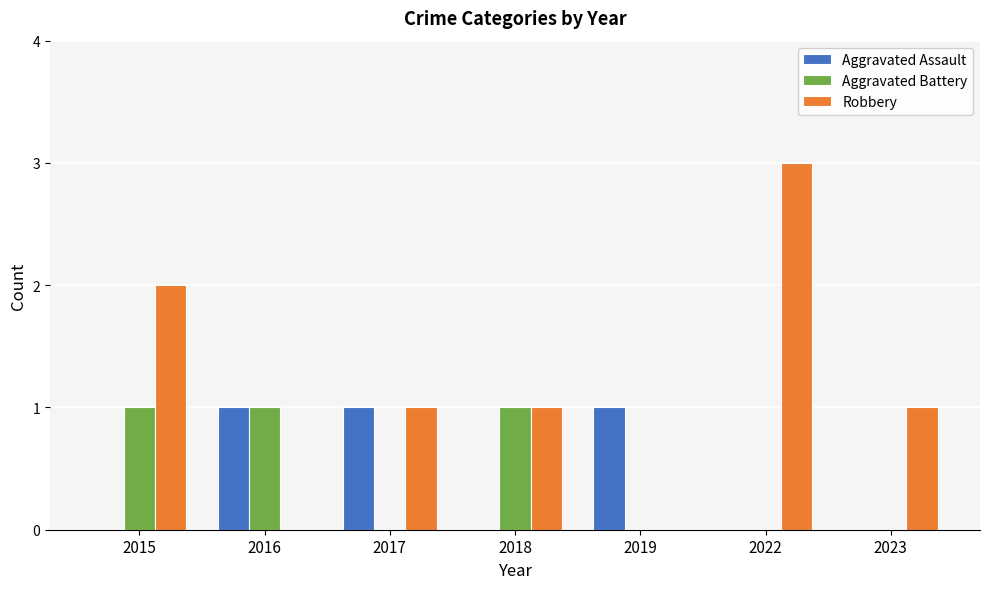

What is the sum of the Robbery values at 2017 and 2016?

1